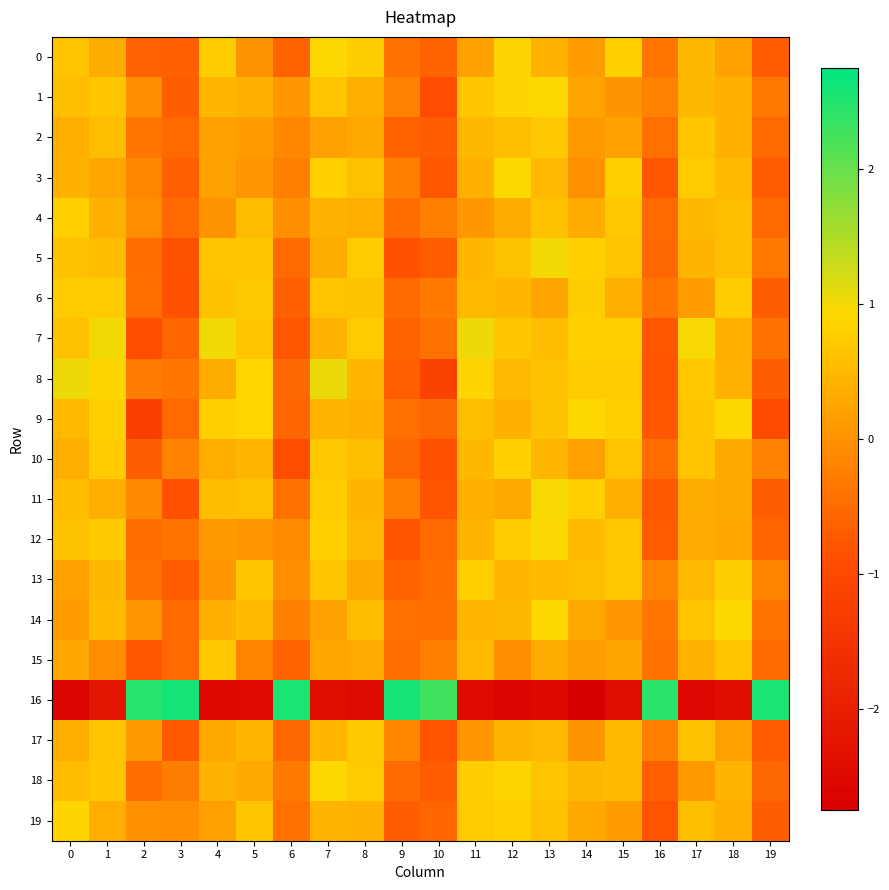

What is the smallest value displayed?

-2.7